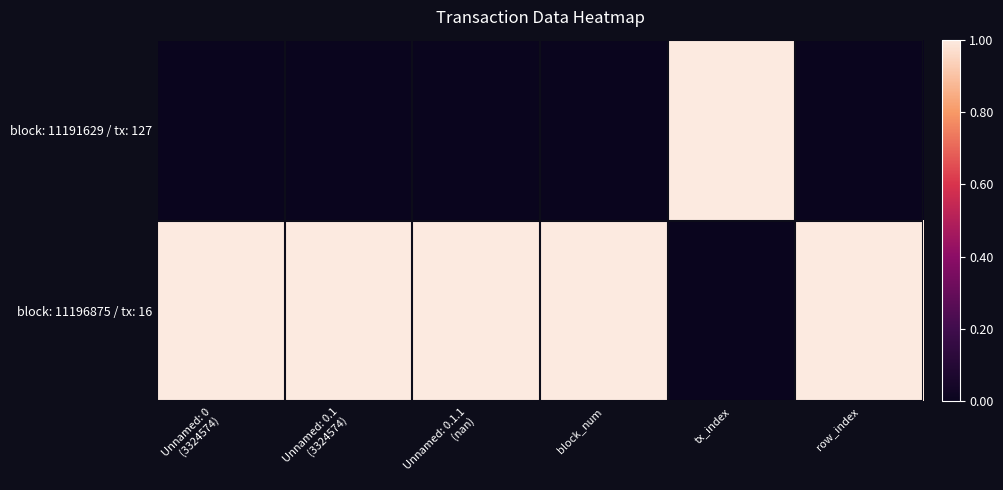

Which has a higher value, Unnamed: 0.1
(3324574) or Unnamed: 0
(3324574)?

Unnamed: 0.1
(3324574)